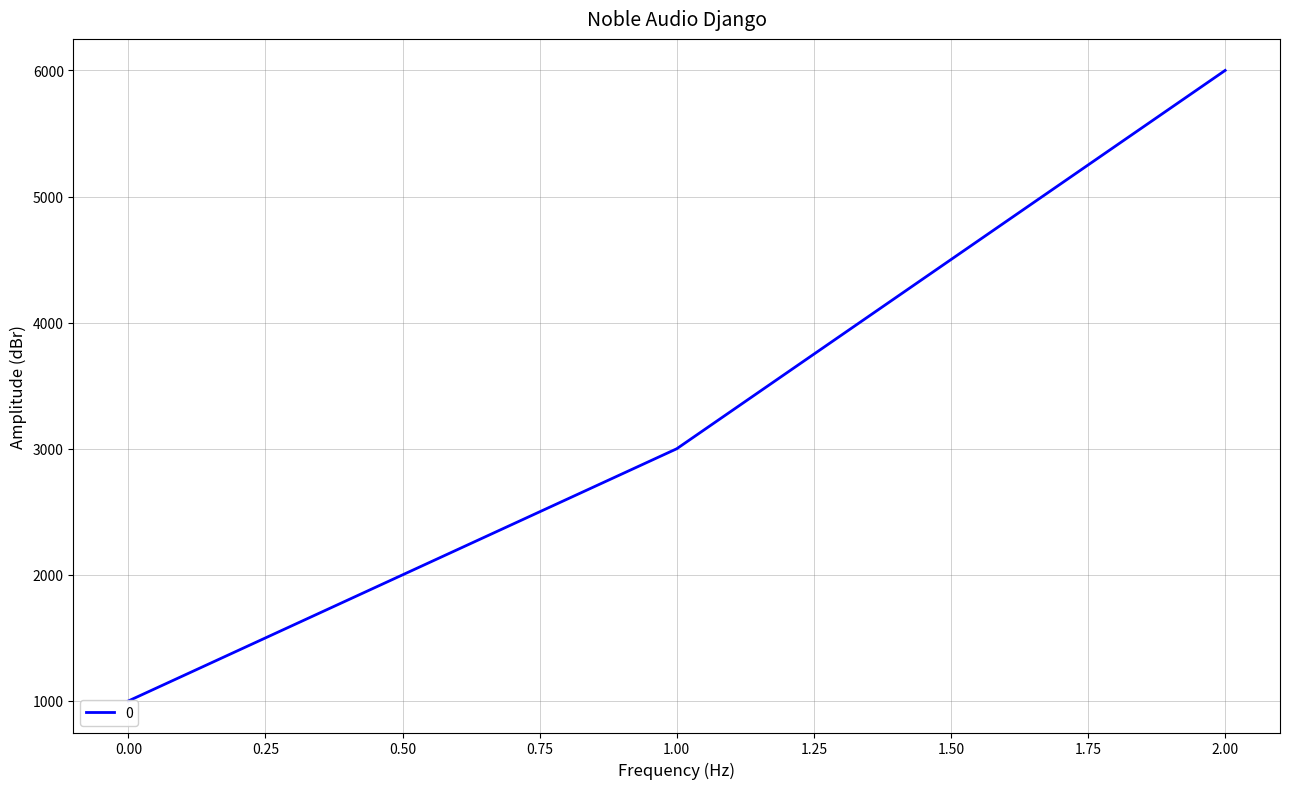

How many lines are shown in the chart?

1